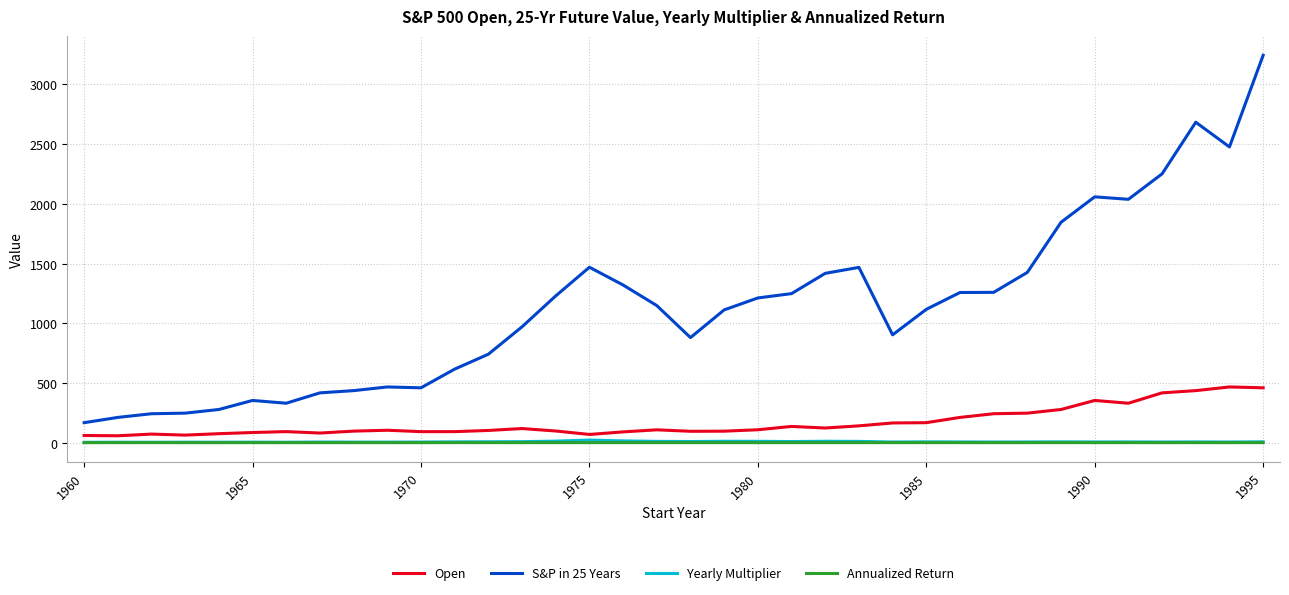

True or false: S&P in 25 Years and Annualized Return intersect in this chart.

False